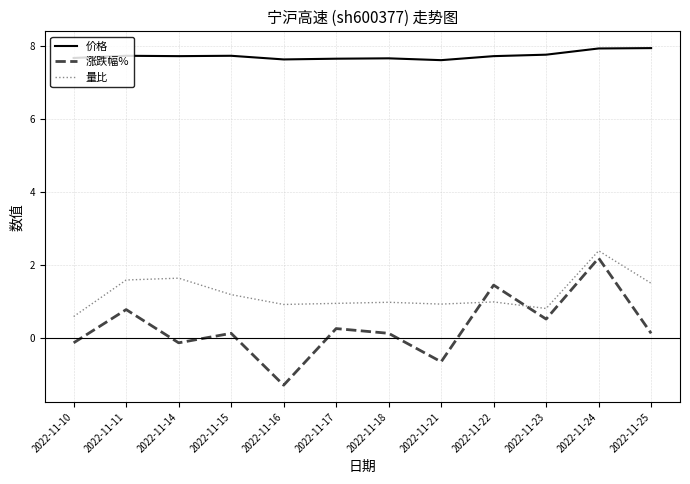

The value of 量比 at 2022-11-18 is 0.2. True or false?

False